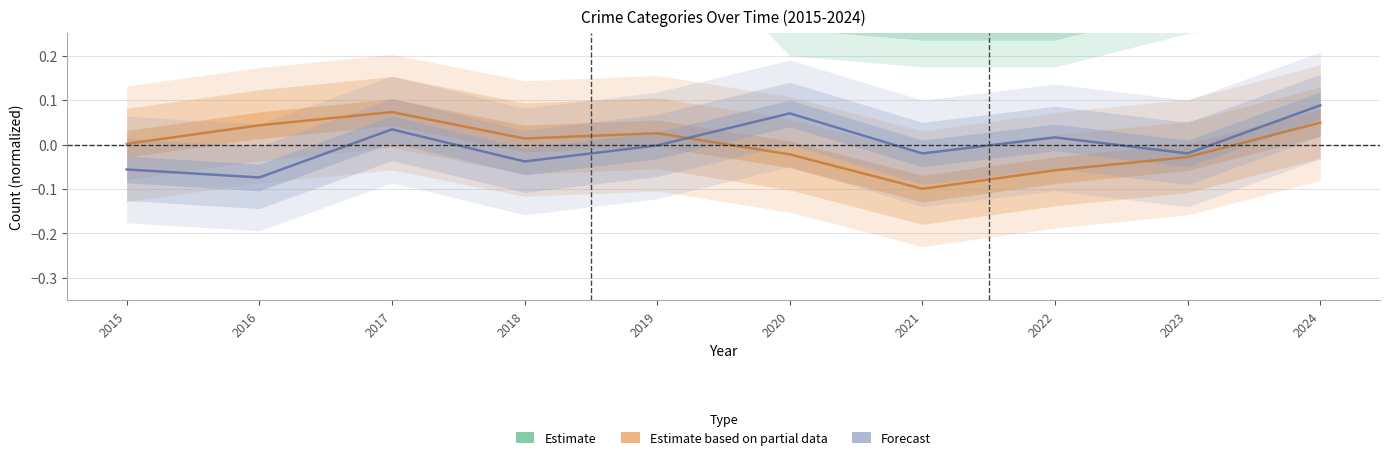

In Forecast, how many points are lower than both neighbors (excluding endpoints)?

4